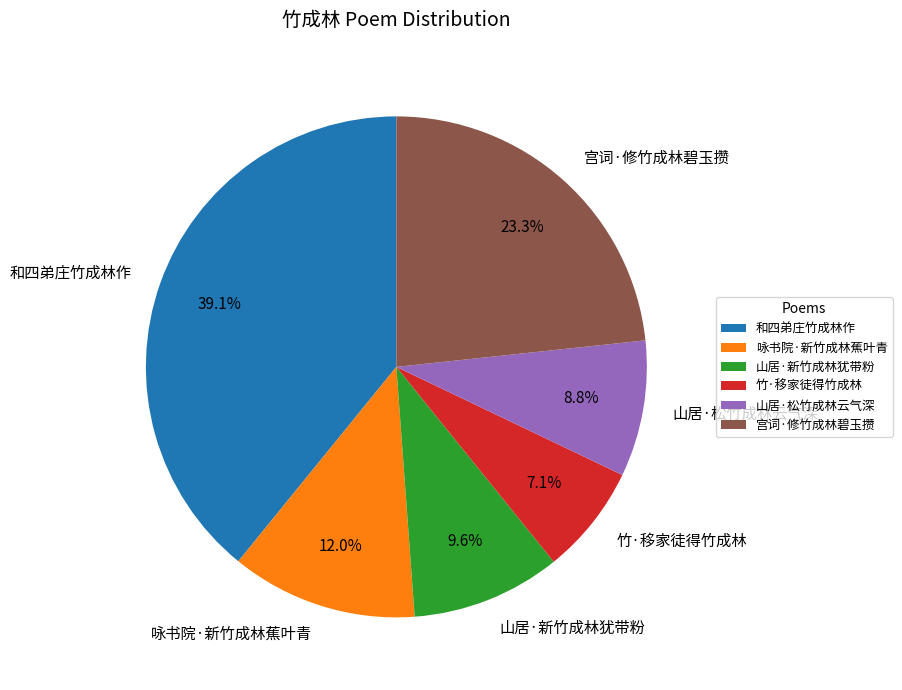

What percentage is the 和四弟庄竹成林作 slice, to the nearest percent?

39%